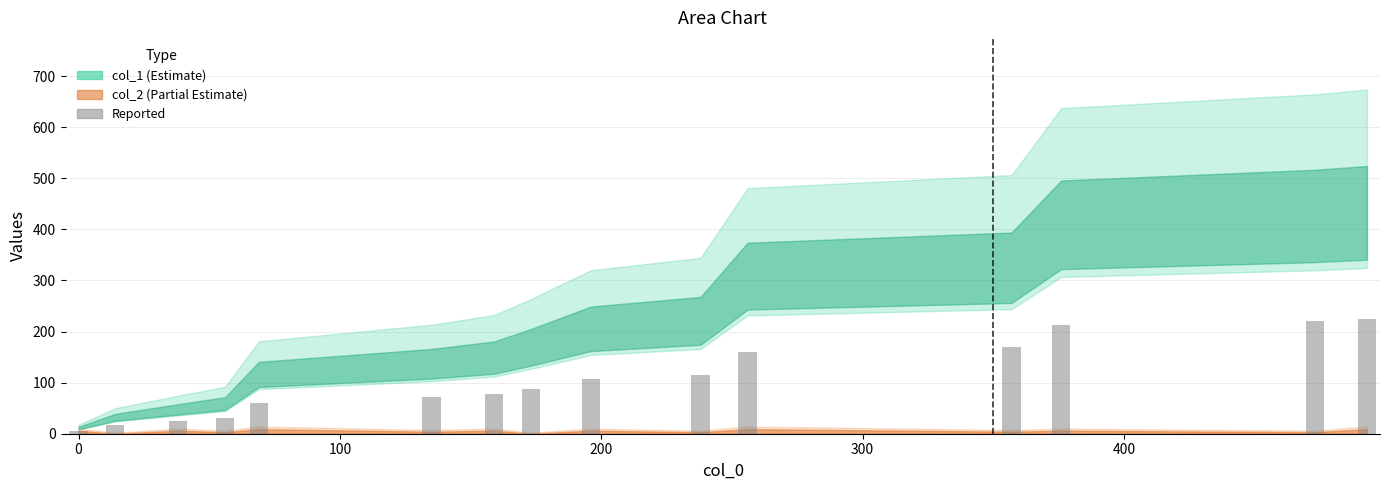

What is the average value?

105.5